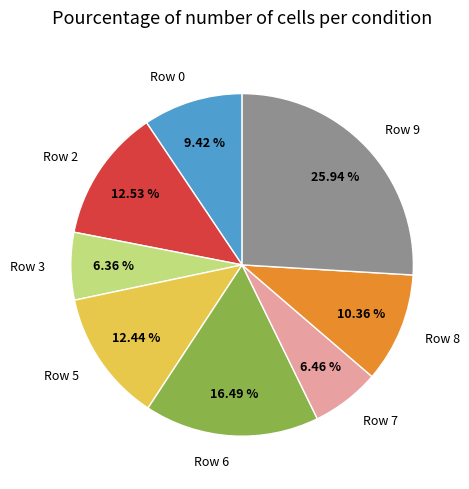

To the nearest percent, what is the difference between the Row 9 and Row 5 slice percentages?

14%